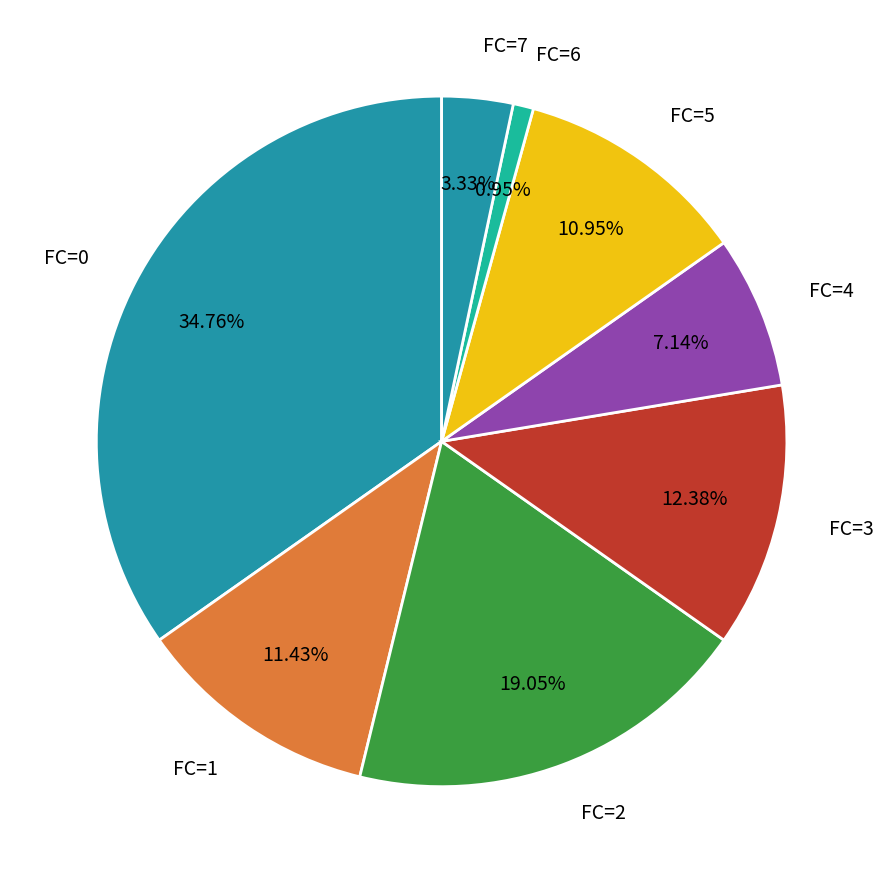

Does FC=0 represent more than half of the total?

No